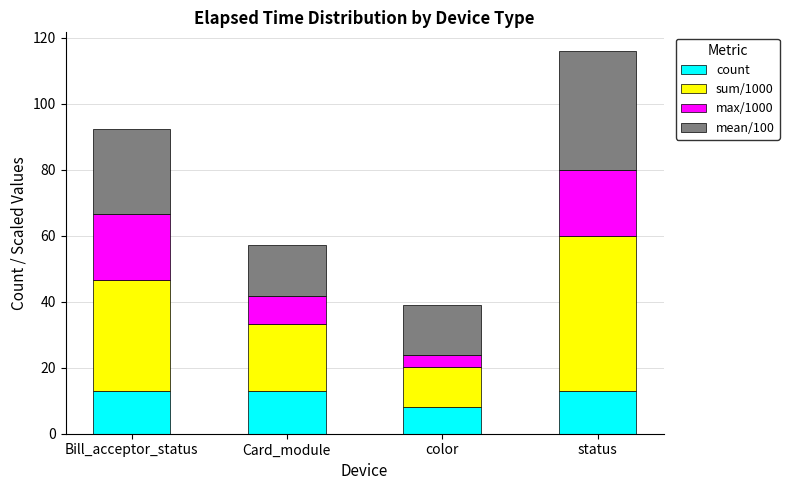

What are all the series names shown in the legend?

count, sum/1000, max/1000, mean/100